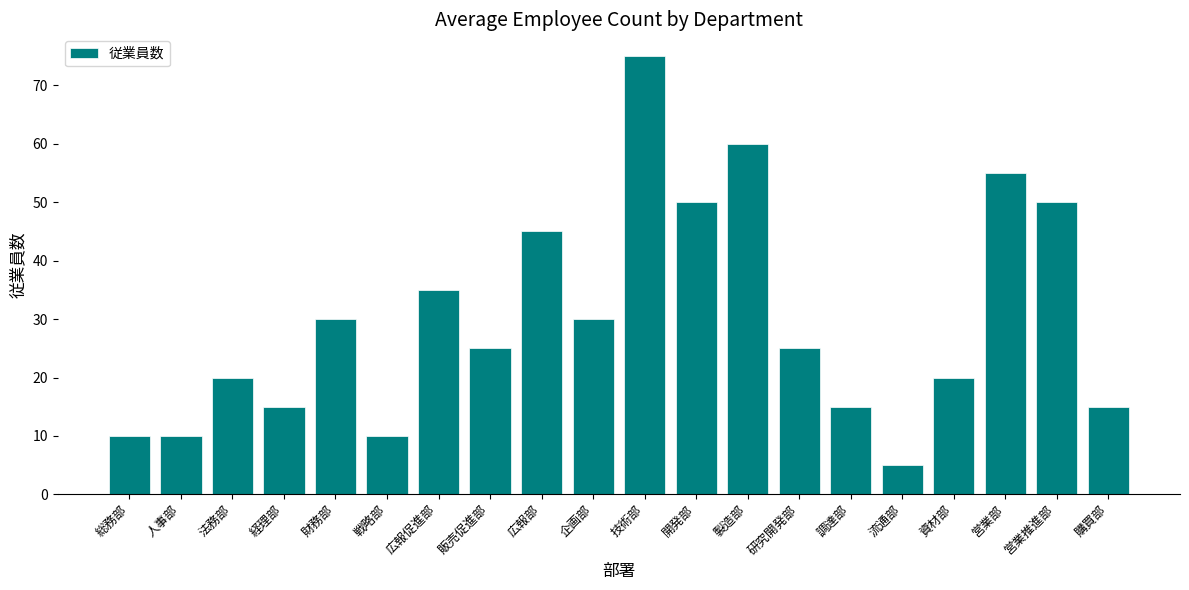

Reading left to right, transcribe all the data shown in this chart.

10	10	20	15	30	10	35	25	45	30	75	50	60	25	15	5	20	55	50	15